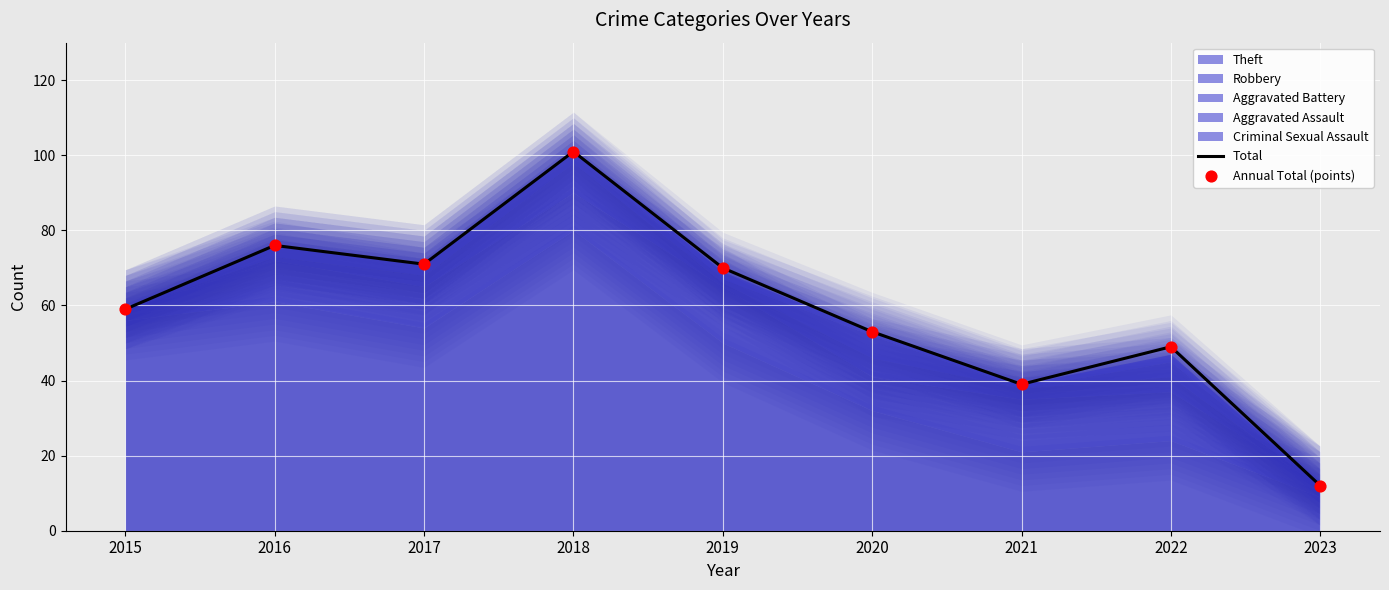

At how many categories does at least one series exceed 32?

8